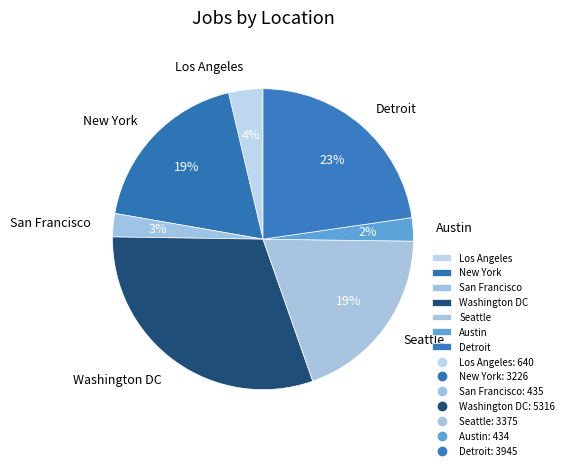

Does any single category account for the majority?

No